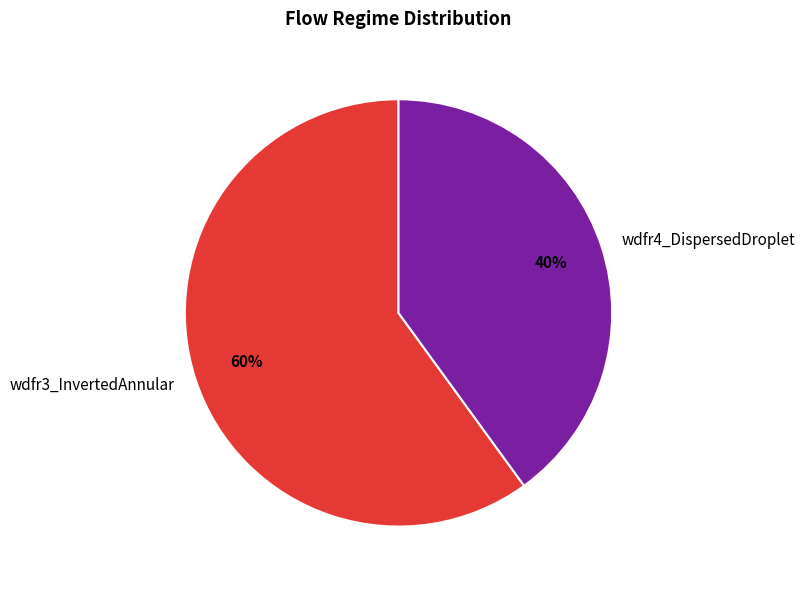

Is it true that wdfr3_InvertedAnnular is 48% of the pie?

False